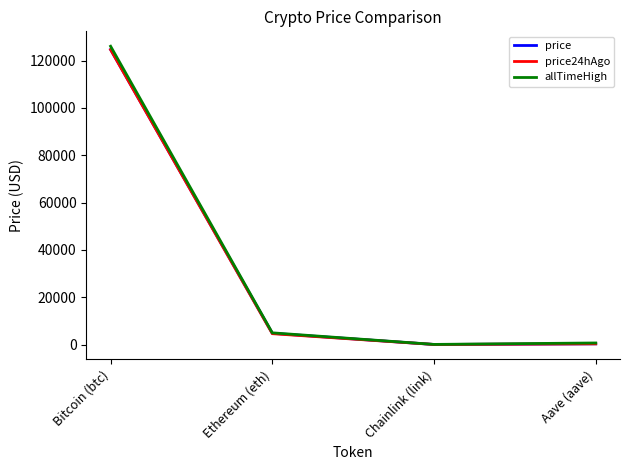

What is the maximum value shown in the chart?

126080.0